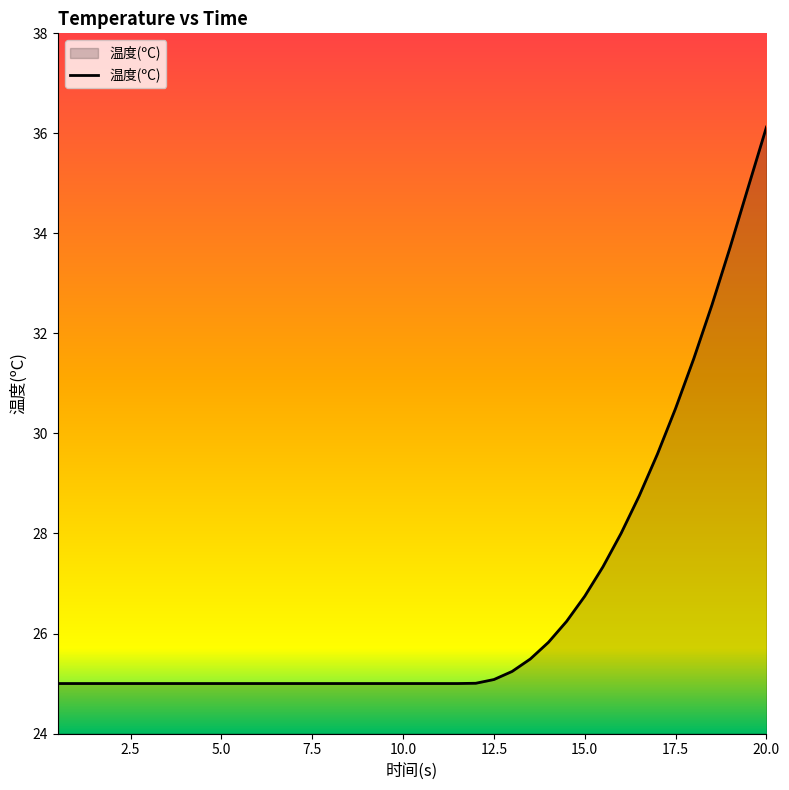

What is the smallest value displayed?

25.0